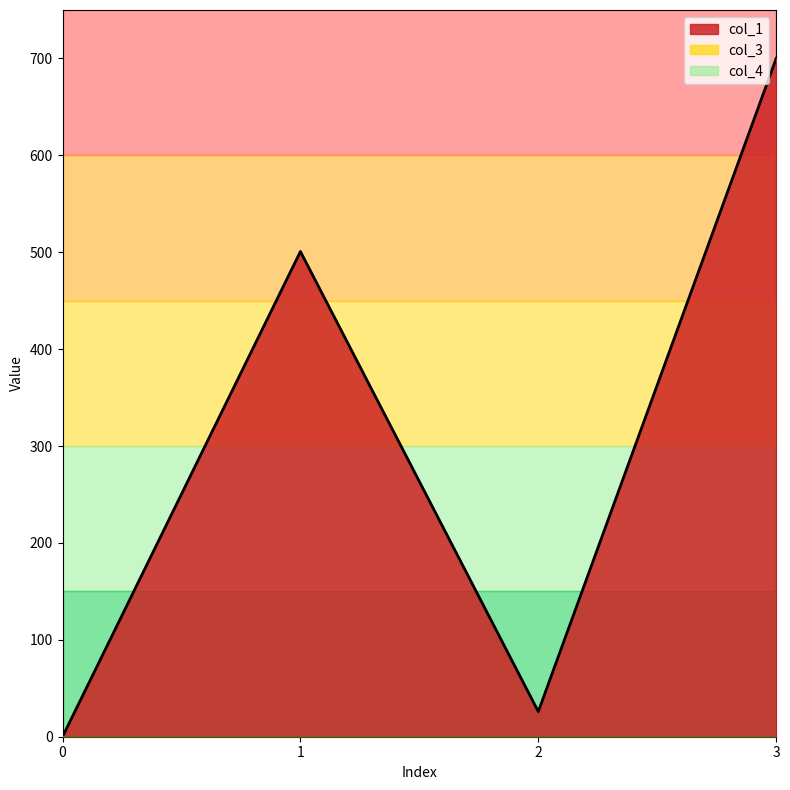

Reading right to left, what are all the values shown in this chart?

col_1: 3=700.0	2=26.0	1=500.8	0=0.0
col_3: 3=0.0	2=0.0	1=0.0	0=0.0
col_4: 3=0.0	2=0.0	1=0.0	0=0.0